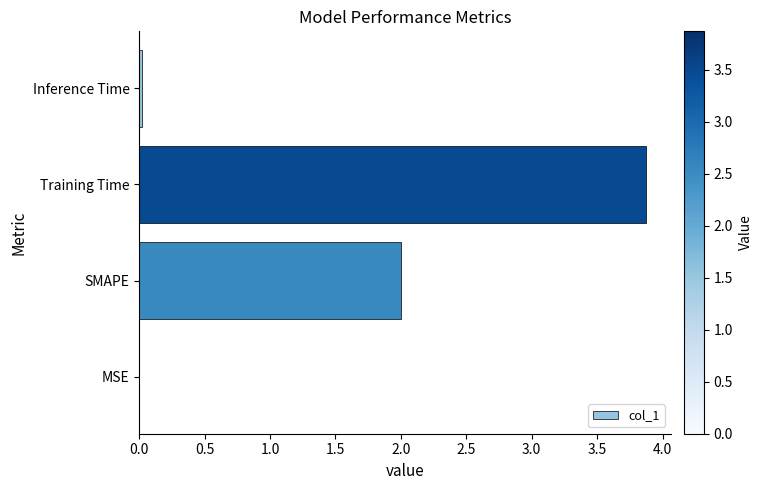

What is the approximate value at Training Time?

3.9